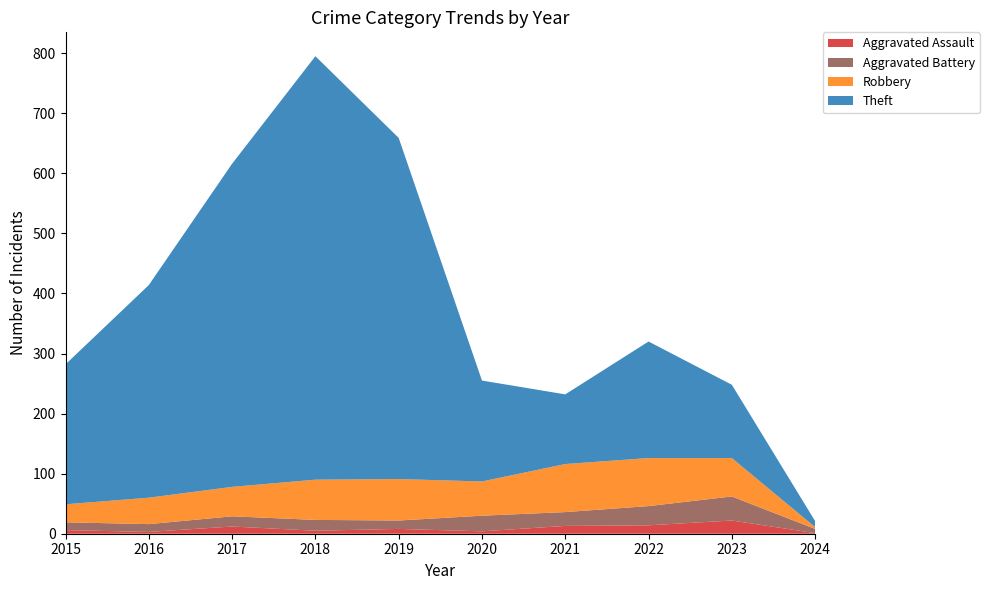

Reading left to right, what are all the values shown in this chart?

Aggravated Assault: 6	3	12	5	8	4	13	14	22	1
Aggravated Battery: 13	13	17	18	14	26	23	32	40	7
Robbery: 30	44	49	67	69	57	80	80	64	3
Theft: 233	354	538	705	568	168	116	194	122	10